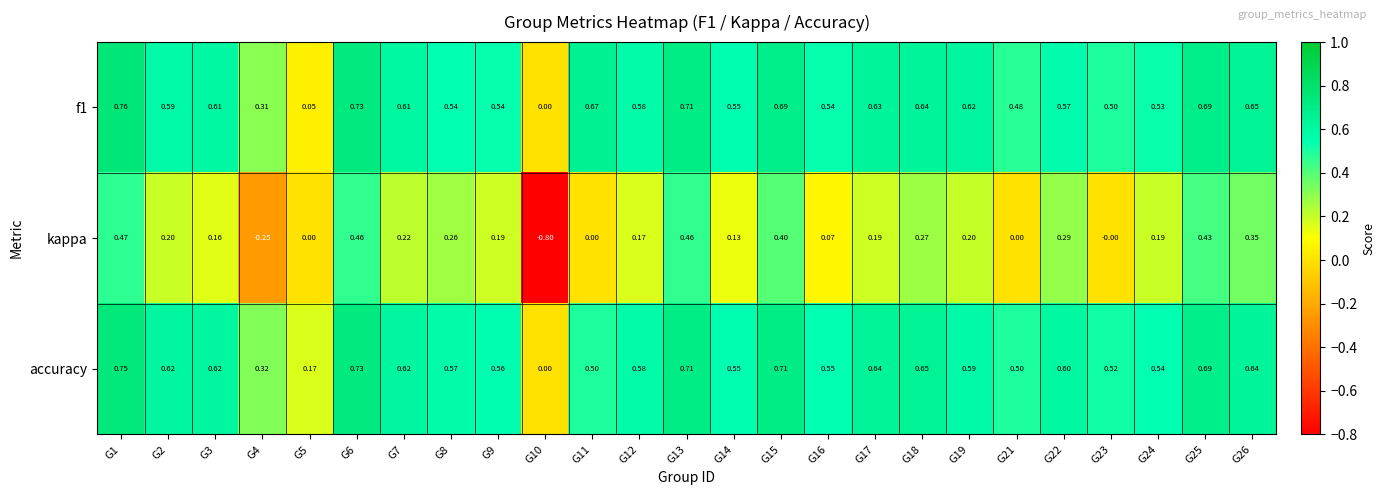

Which series has the largest range (max minus min)?

kappa